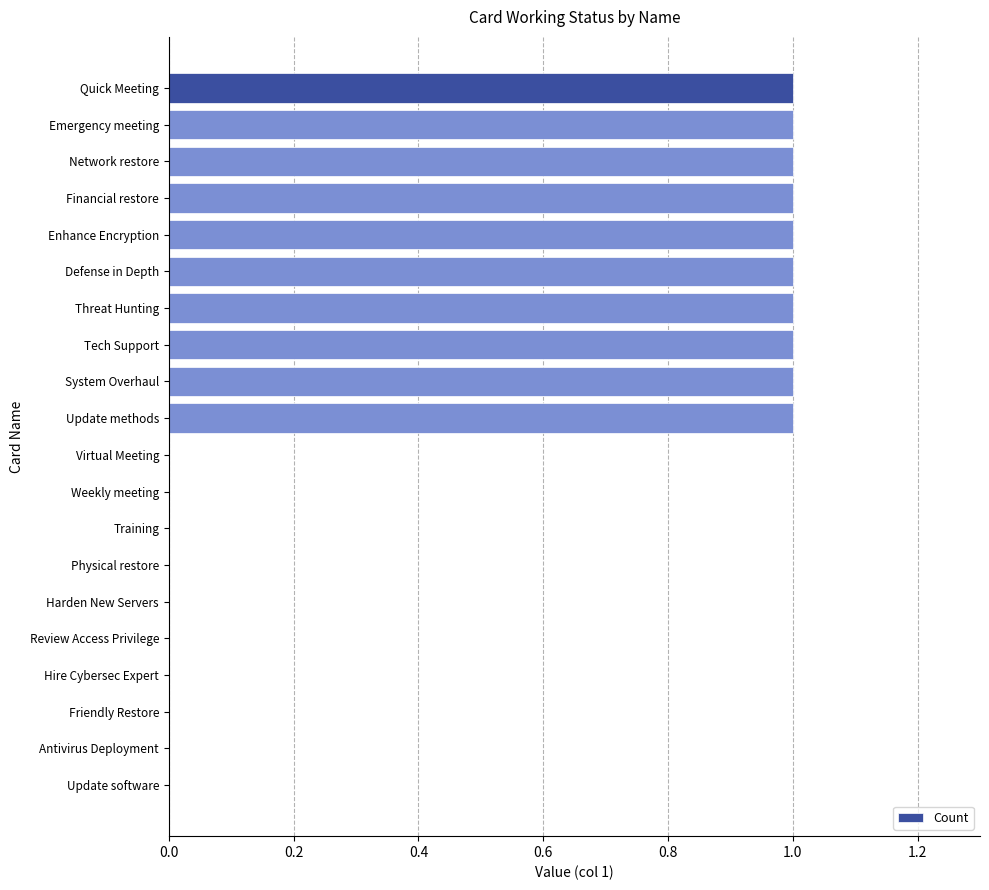

Reading top to bottom, transcribe all the data shown in this chart.

Quick Meeting=1	Emergency meeting=1	Network restore=1	Financial restore=1	Enhance Encryption=1	Defense in Depth=1	Threat Hunting=1	Tech Support=1	System Overhaul=1	Update methods=1	Virtual Meeting=0	Weekly meeting=0	Training=0	Physical restore=0	Harden New Servers=0	Review Access Privilege=0	Hire Cybersec Expert=0	Friendly Restore=0	Antivirus Deployment=0	Update software=0